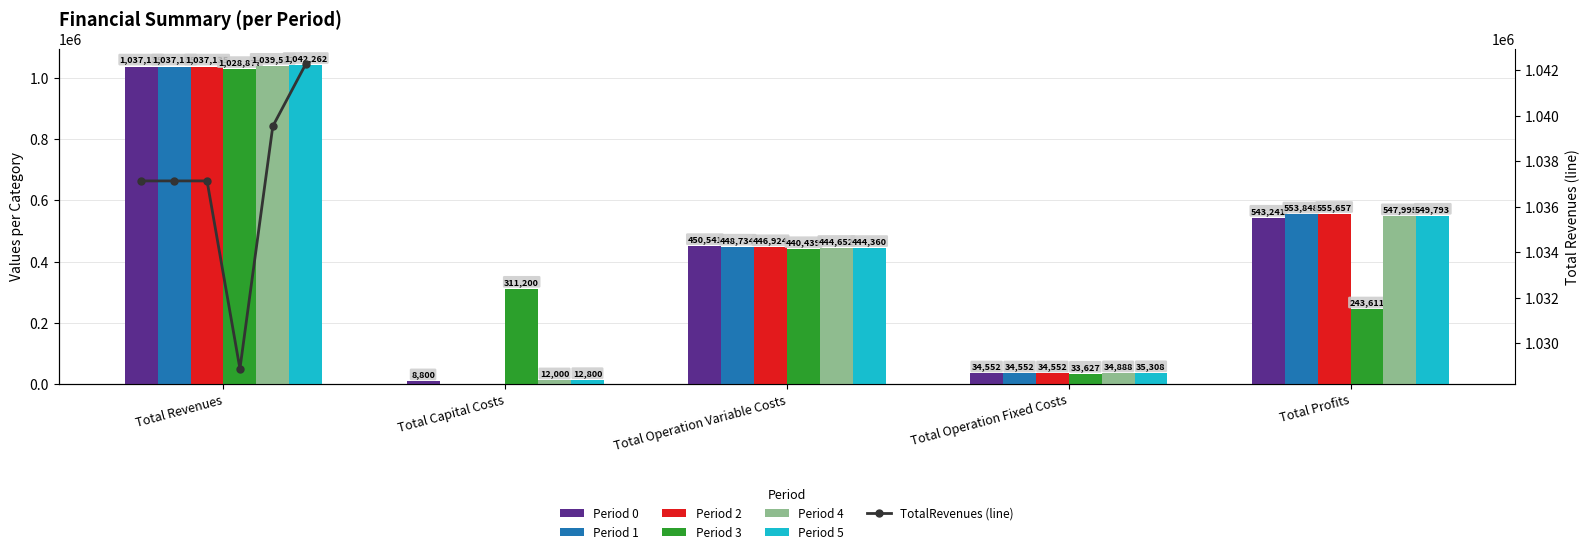

What is the label of the 4th bar from the left?

Total Operation Fixed Costs